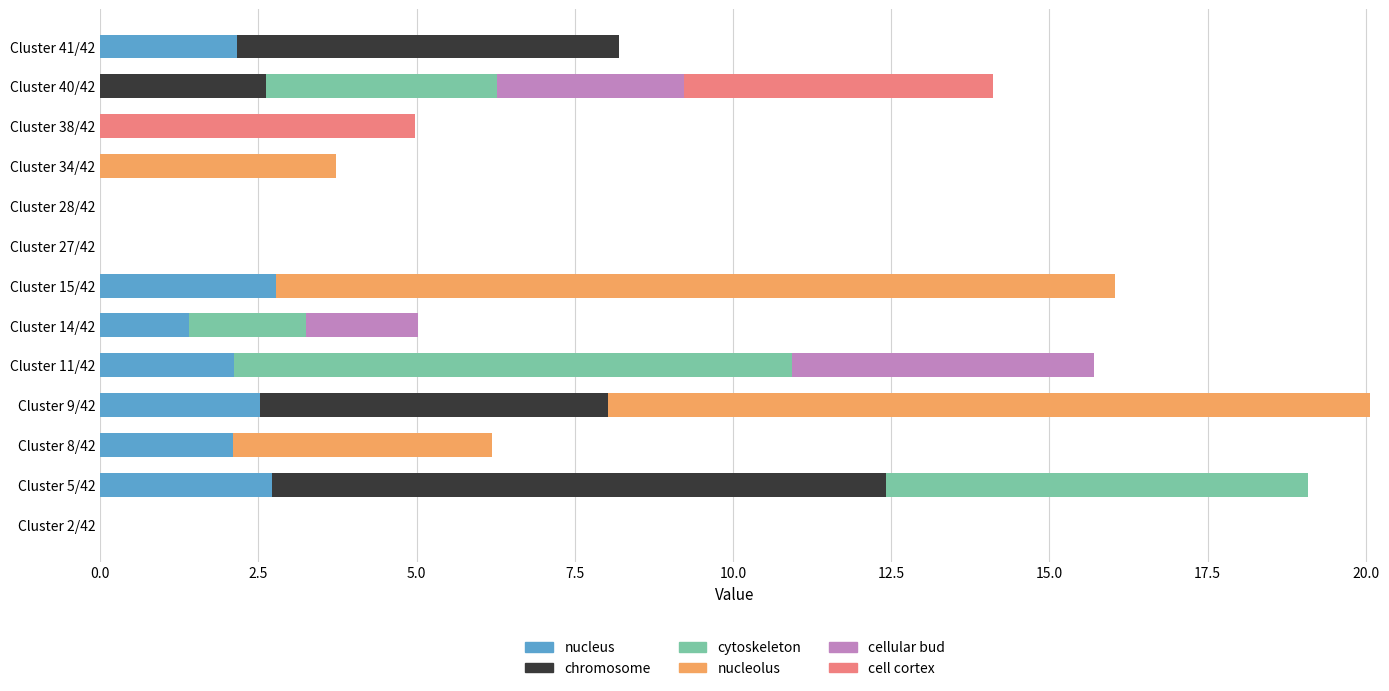

How many data points in nucleus are above 1?

7